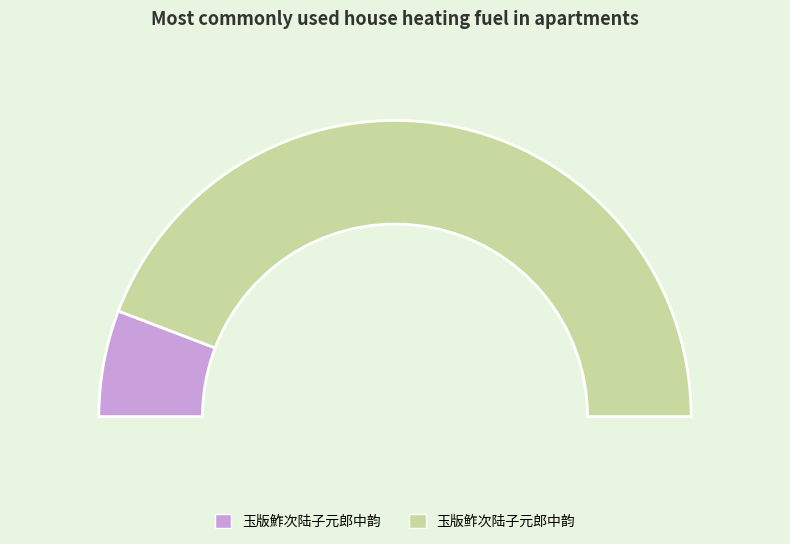

Which category has the biggest portion of the pie?

玉版鲊次陆子元郎中韵